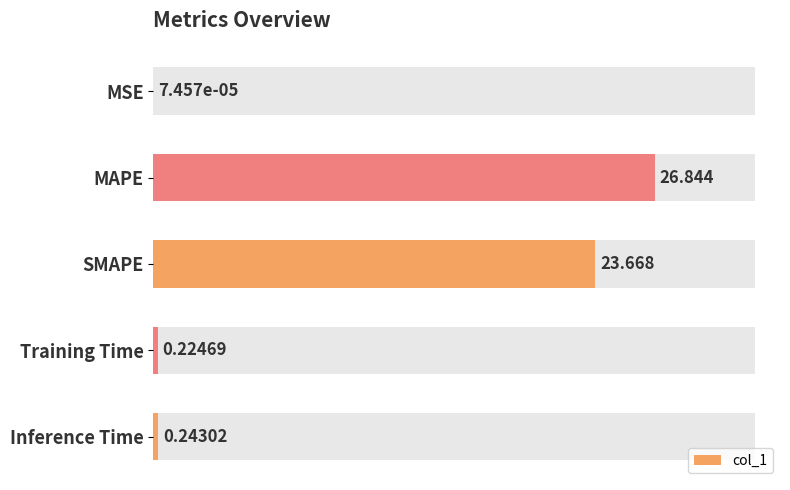

Does the chart contain any negative values?

No